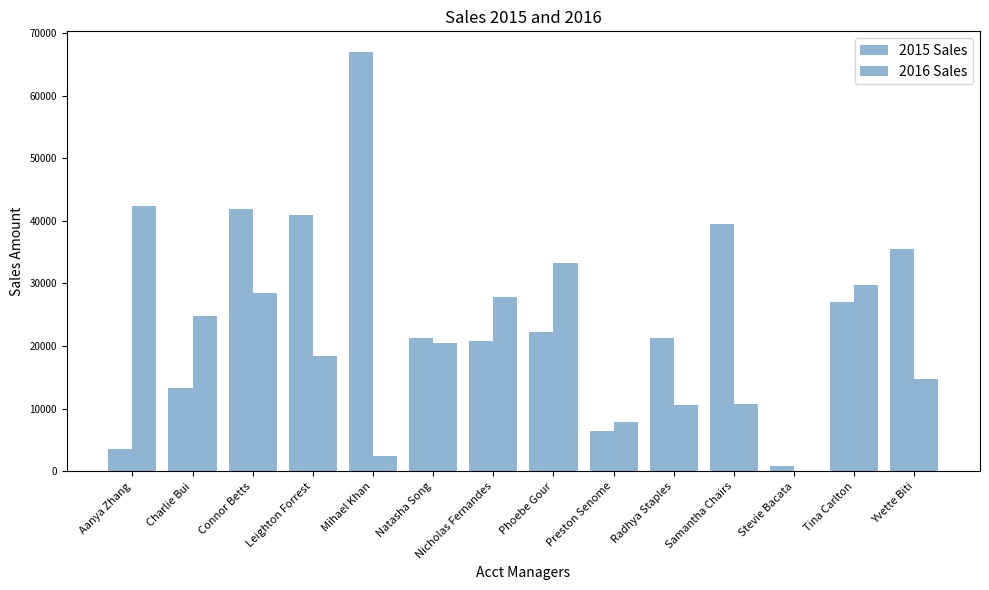

Count the number of categories in the chart.

14